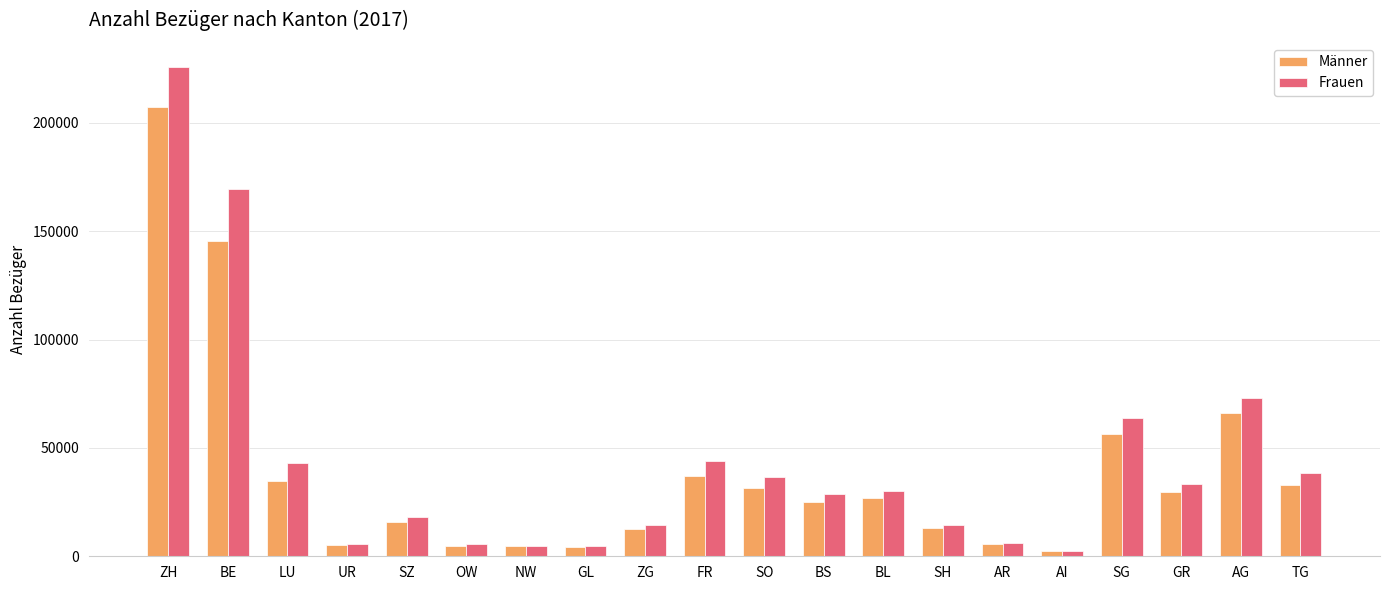

What is the value of the Männer bar at the 1st from the left?

207360